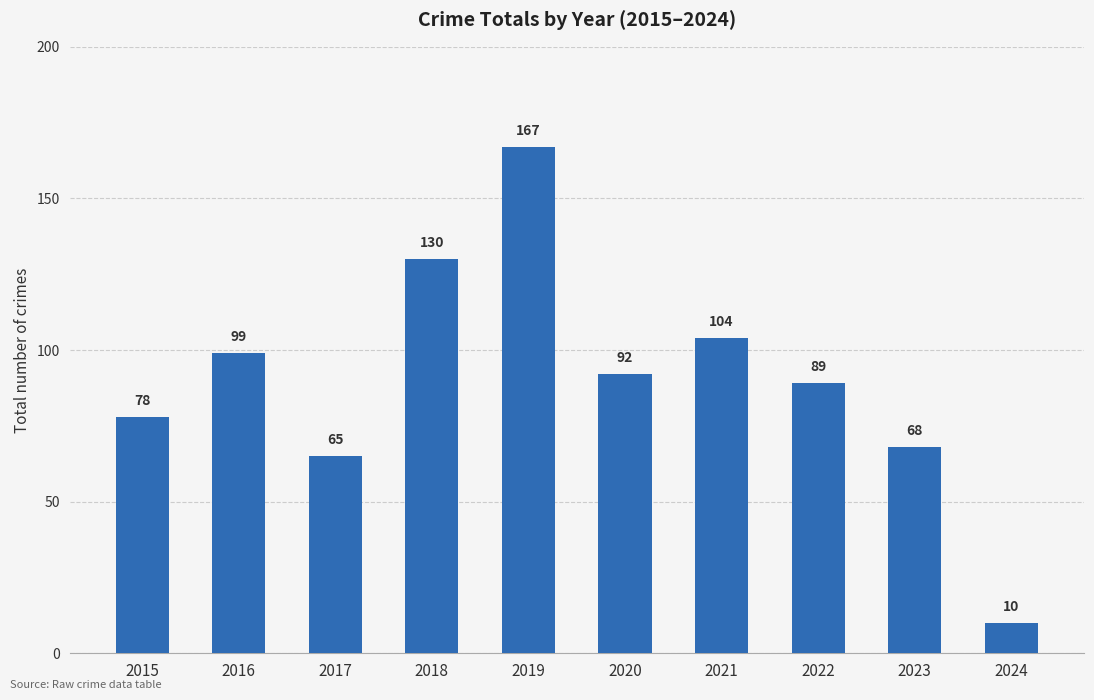

How many values are below 92?

5